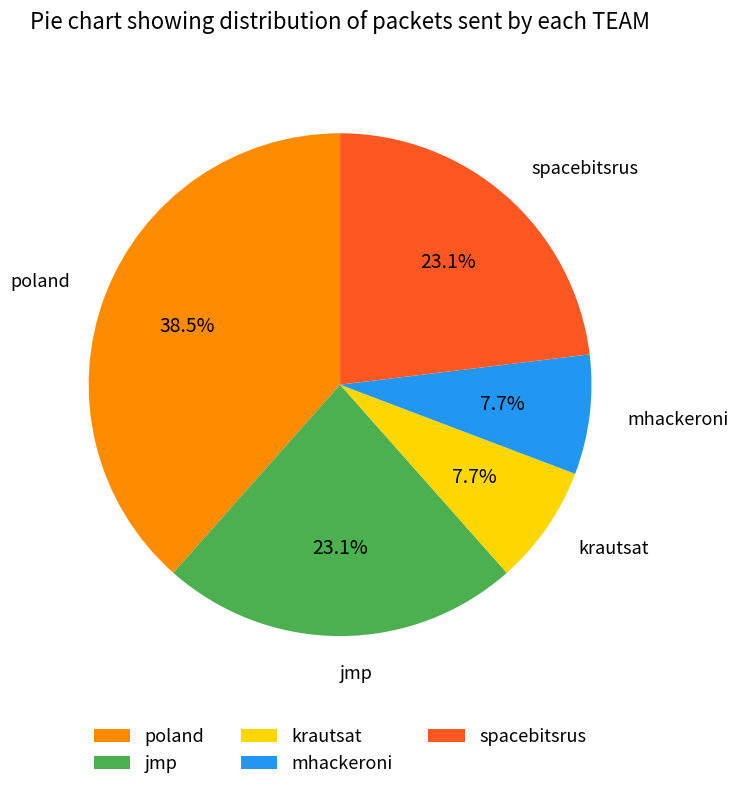

To the nearest percent, what is the difference between the jmp and mhackeroni slice percentages?

15%